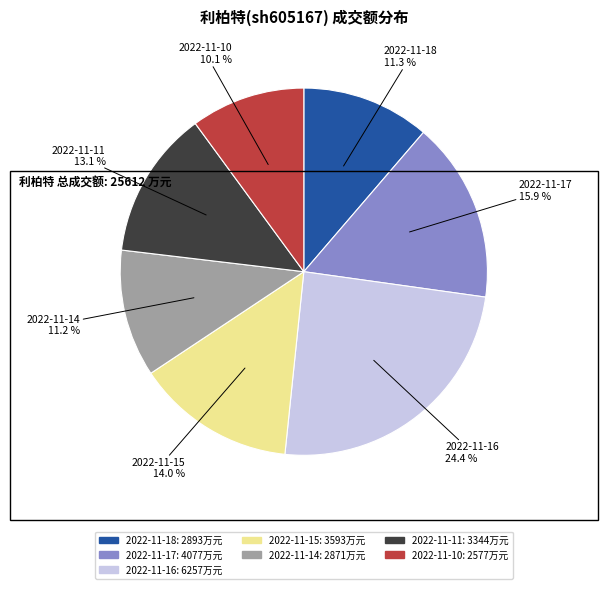

To the nearest percent, what is the difference between the largest and smallest slice percentages?

14%